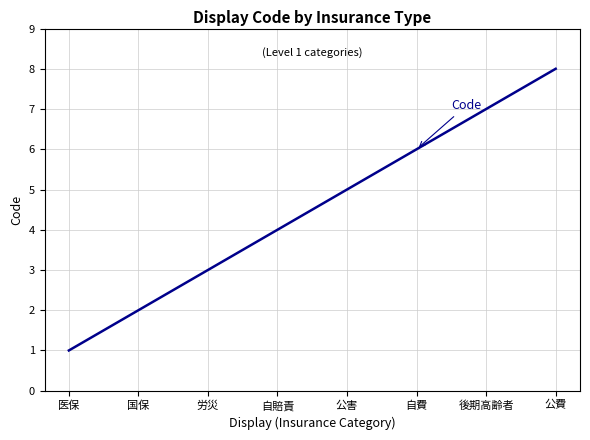

What position from the right is 国保?

7